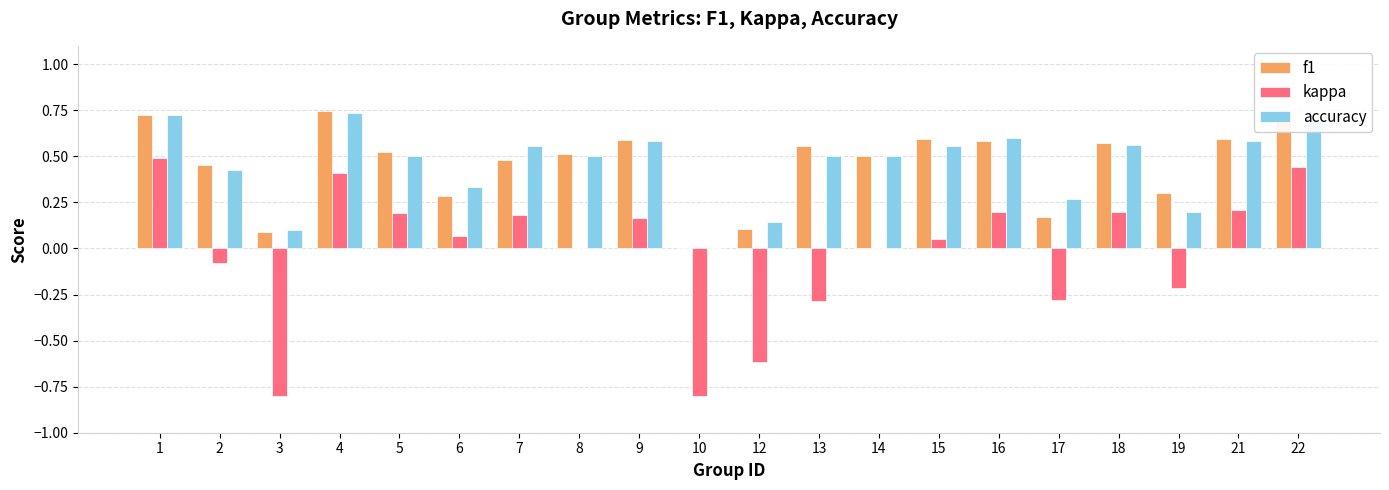

Are the bars horizontal?

No